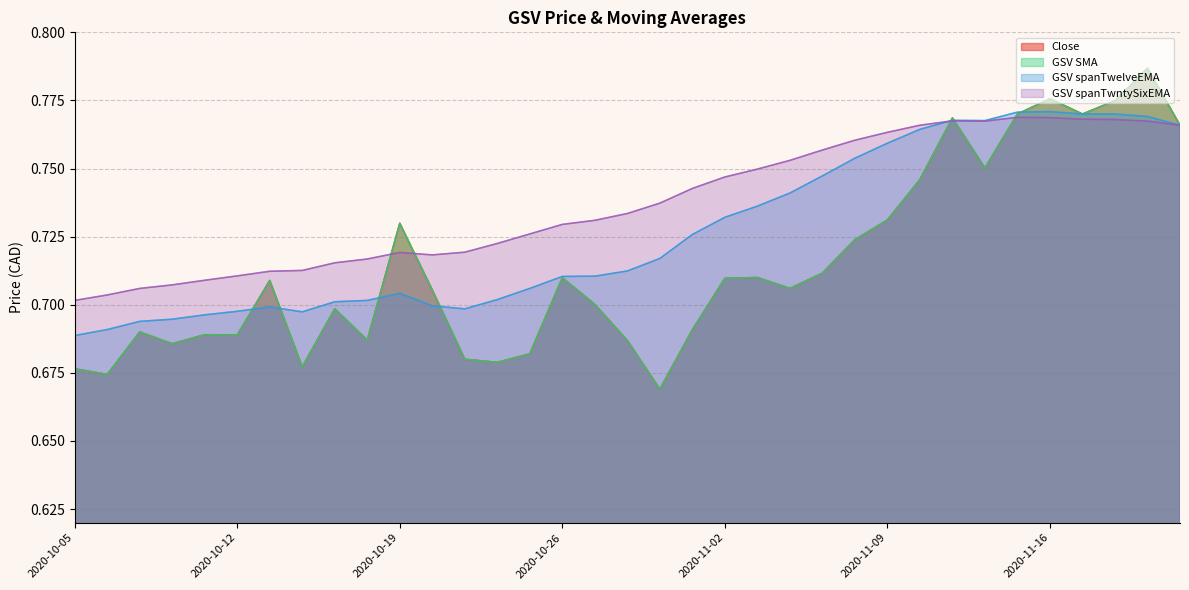

True or false: Close and GSV spanTwelveEMA cross at least once.

True